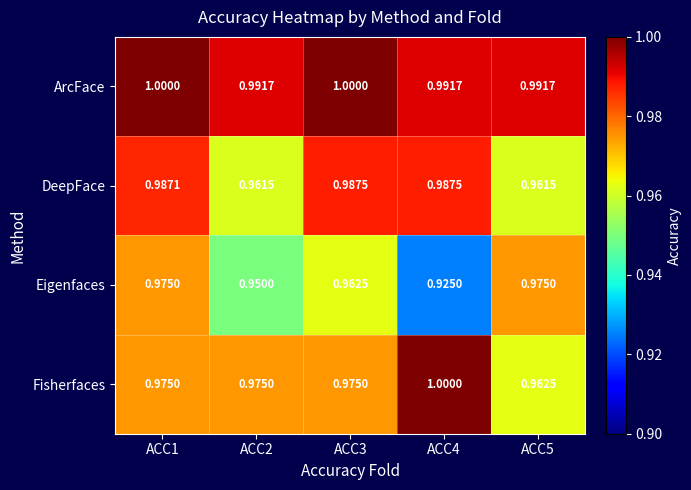

Rank the series at ACC4 from lowest to highest value.

Eigenfaces, DeepFace, ArcFace, Fisherfaces